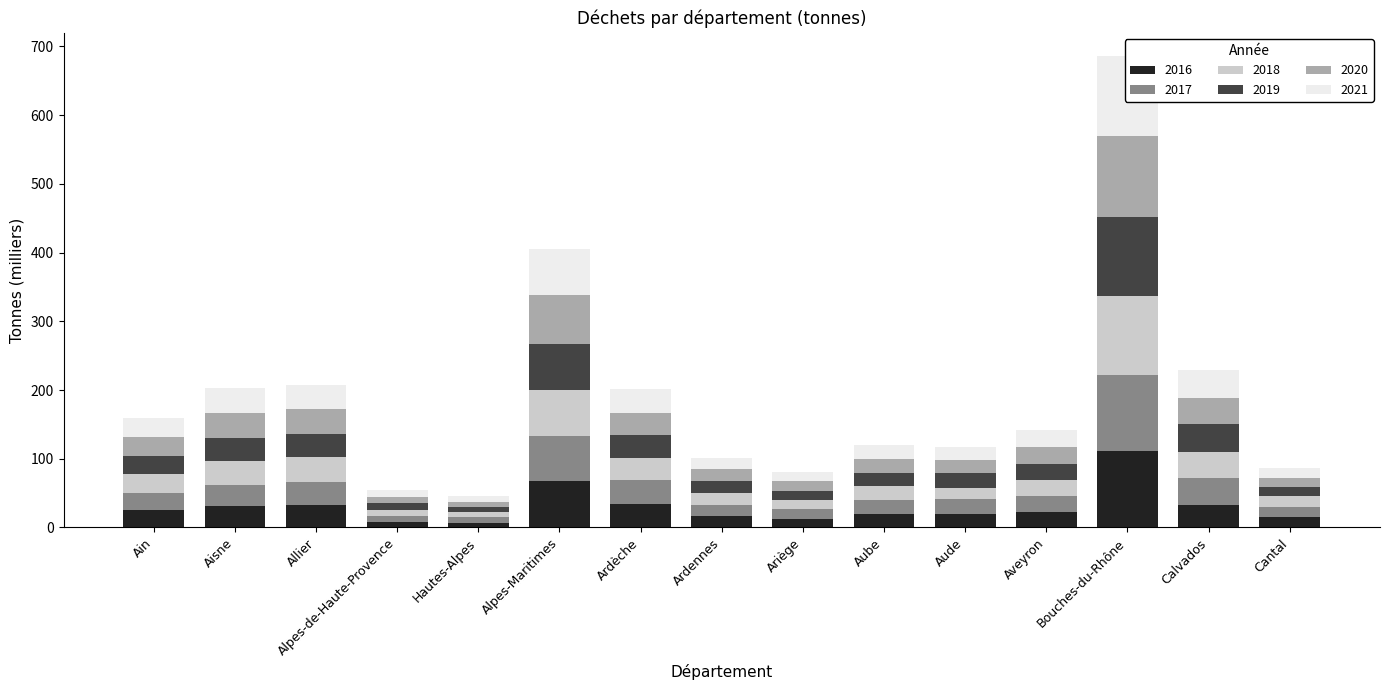

Which label corresponds to the smallest value in the chart?

Hautes-Alpes